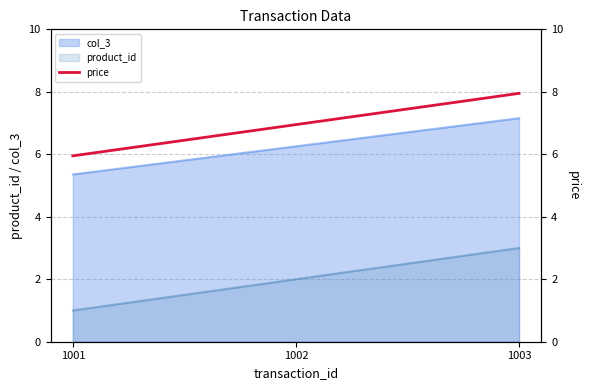

What is the sum of all values?

20.9